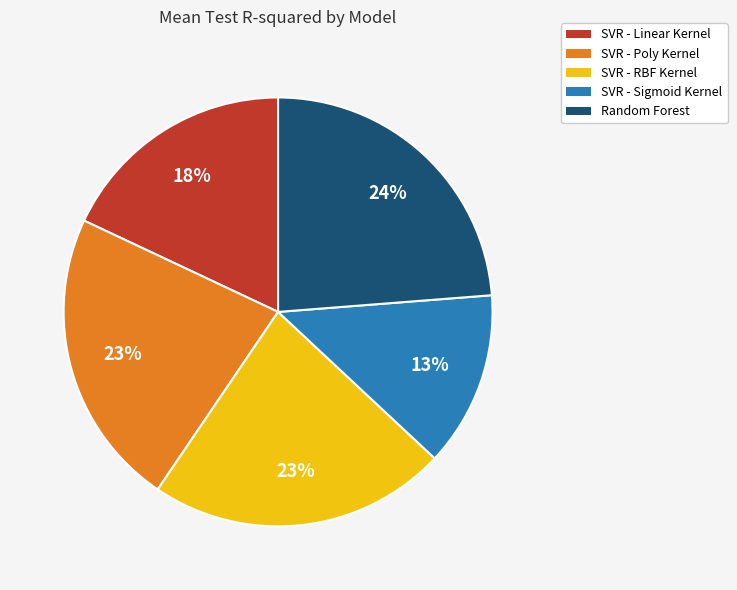

Is it true that SVR - Poly Kernel is 14% of the pie?

False